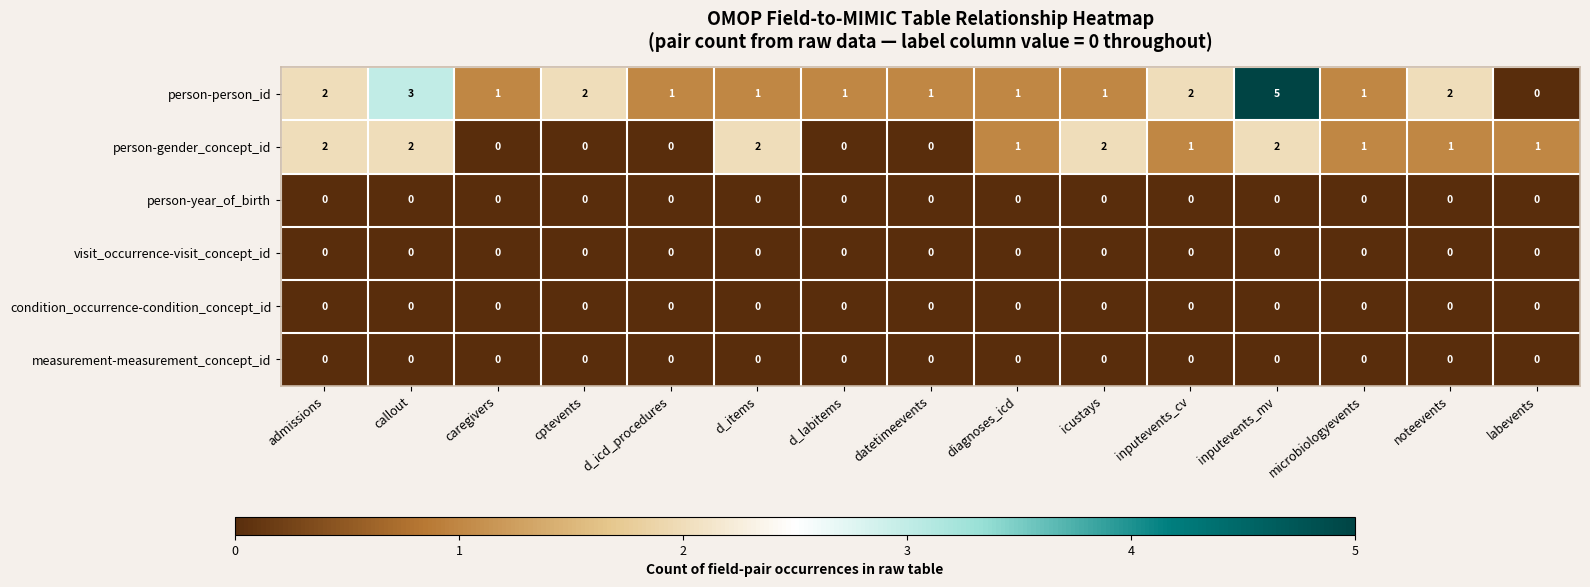

At which category is the sum across all series the highest?

inputevents_mv